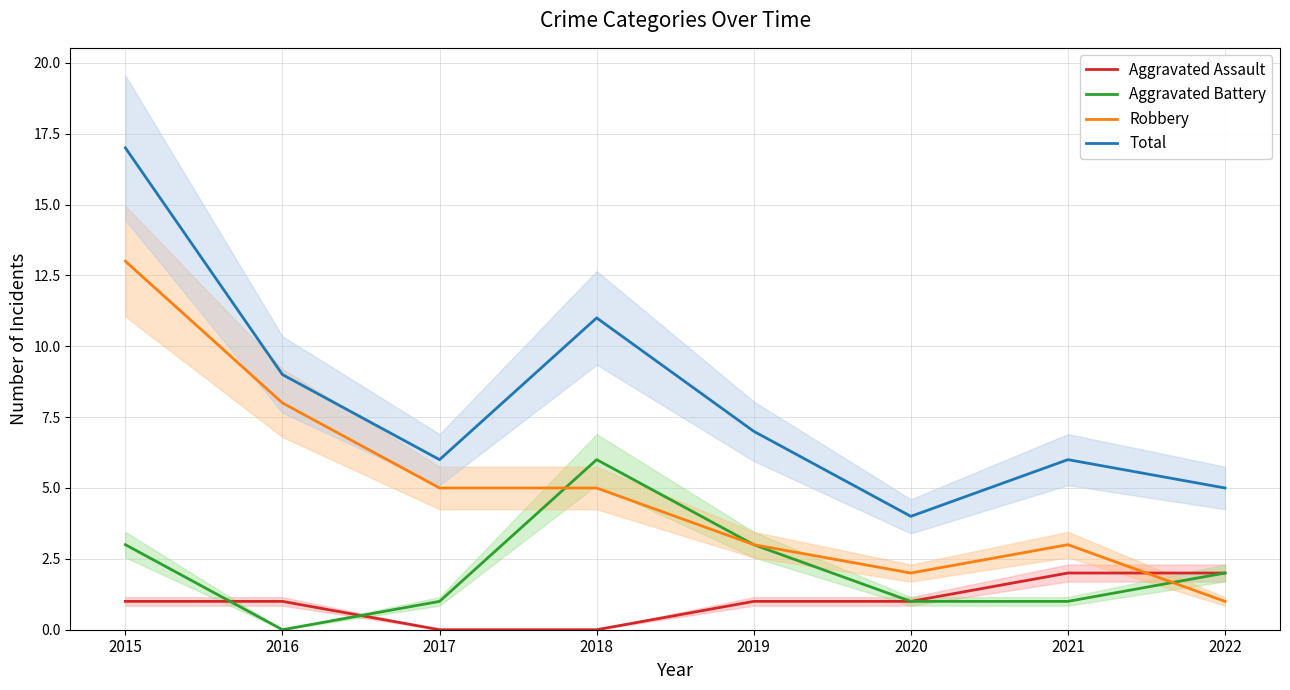

True or false: Aggravated Battery and Total cross at least once.

False